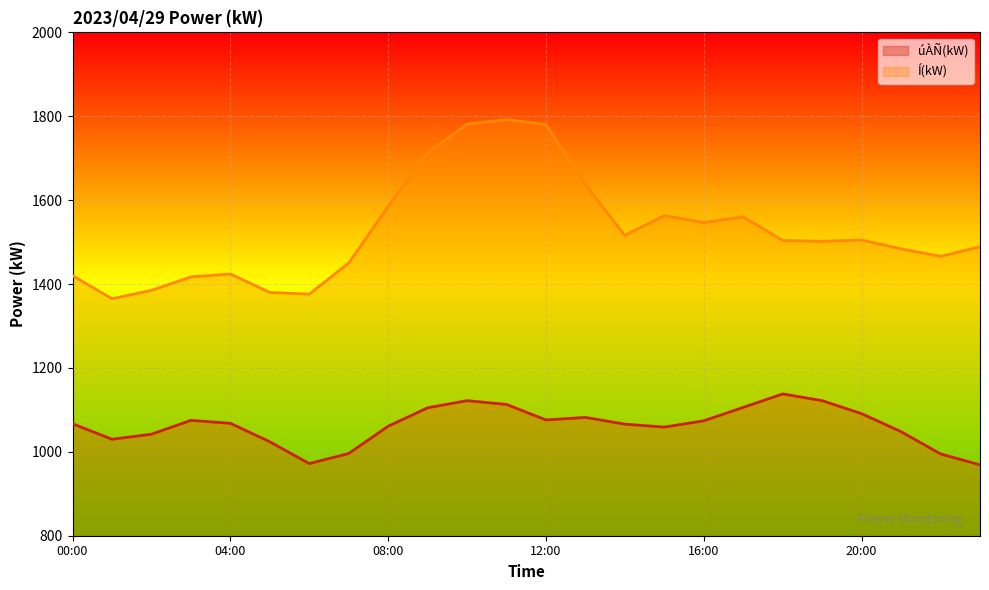

Which series has the largest total across all categories?

Í(kW)